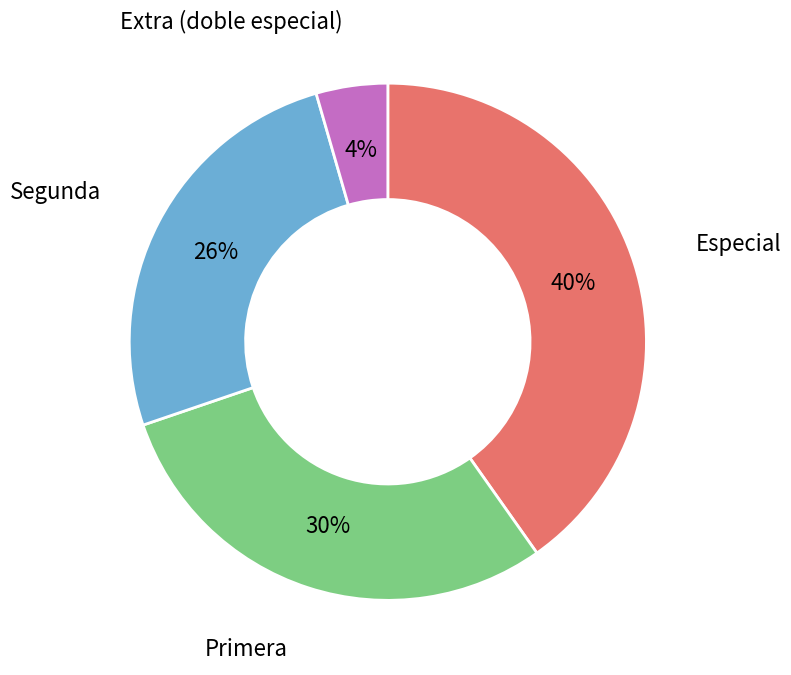

Rank the categories by value from highest to lowest.

Especial, Primera, Segunda, Extra (doble especial)